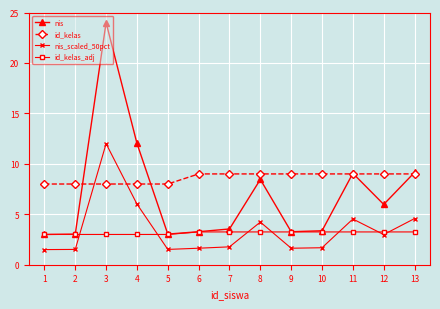

What is the difference between the highest and lowest values at 1?

6.5